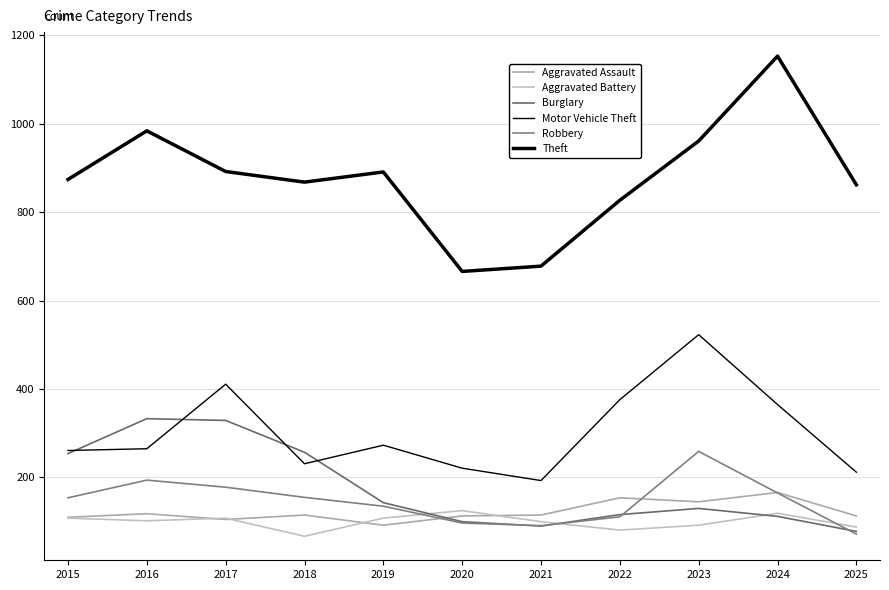

How many categories are shown in the chart?

11